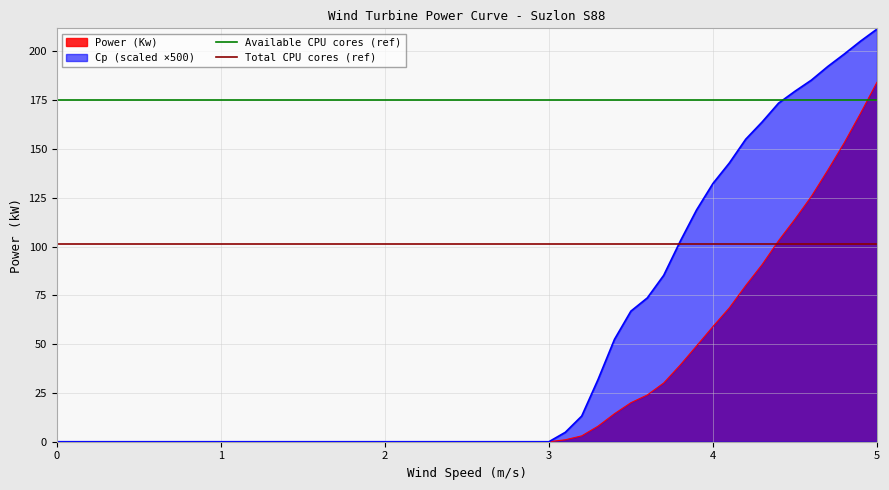

The value of Power (Kw) at 2 is -105.6. True or false?

False